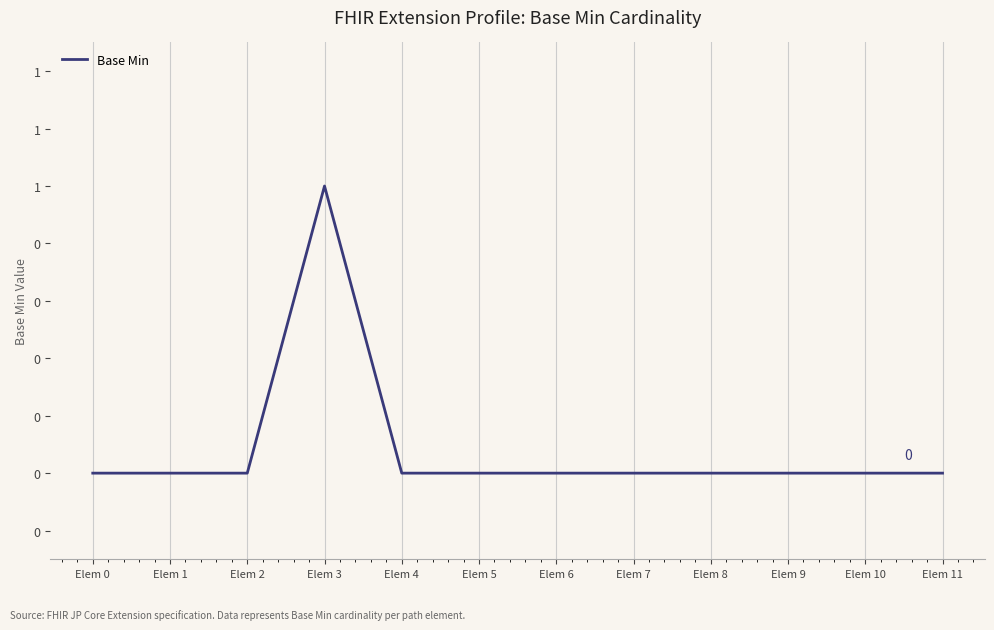

Does the chart have visible grid lines?

Yes